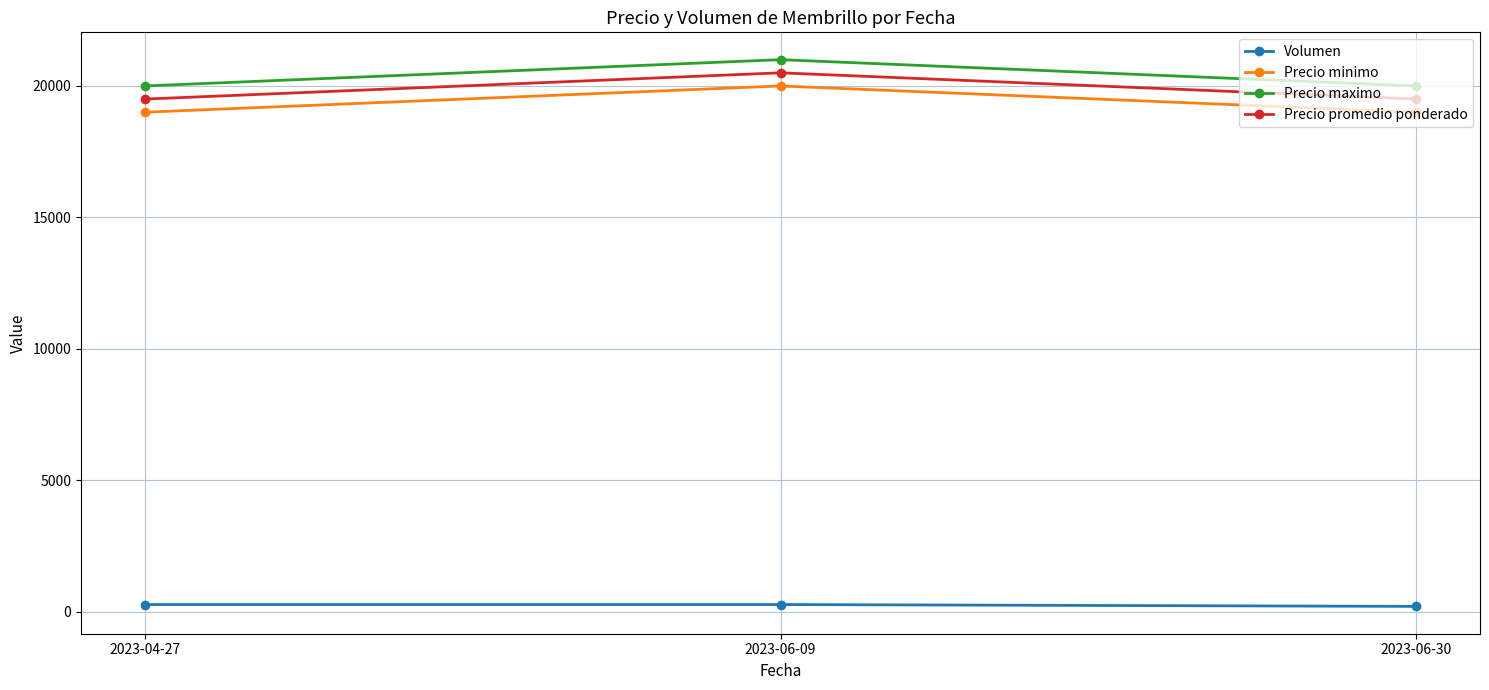

At how many categories does at least one series exceed 11343?

3